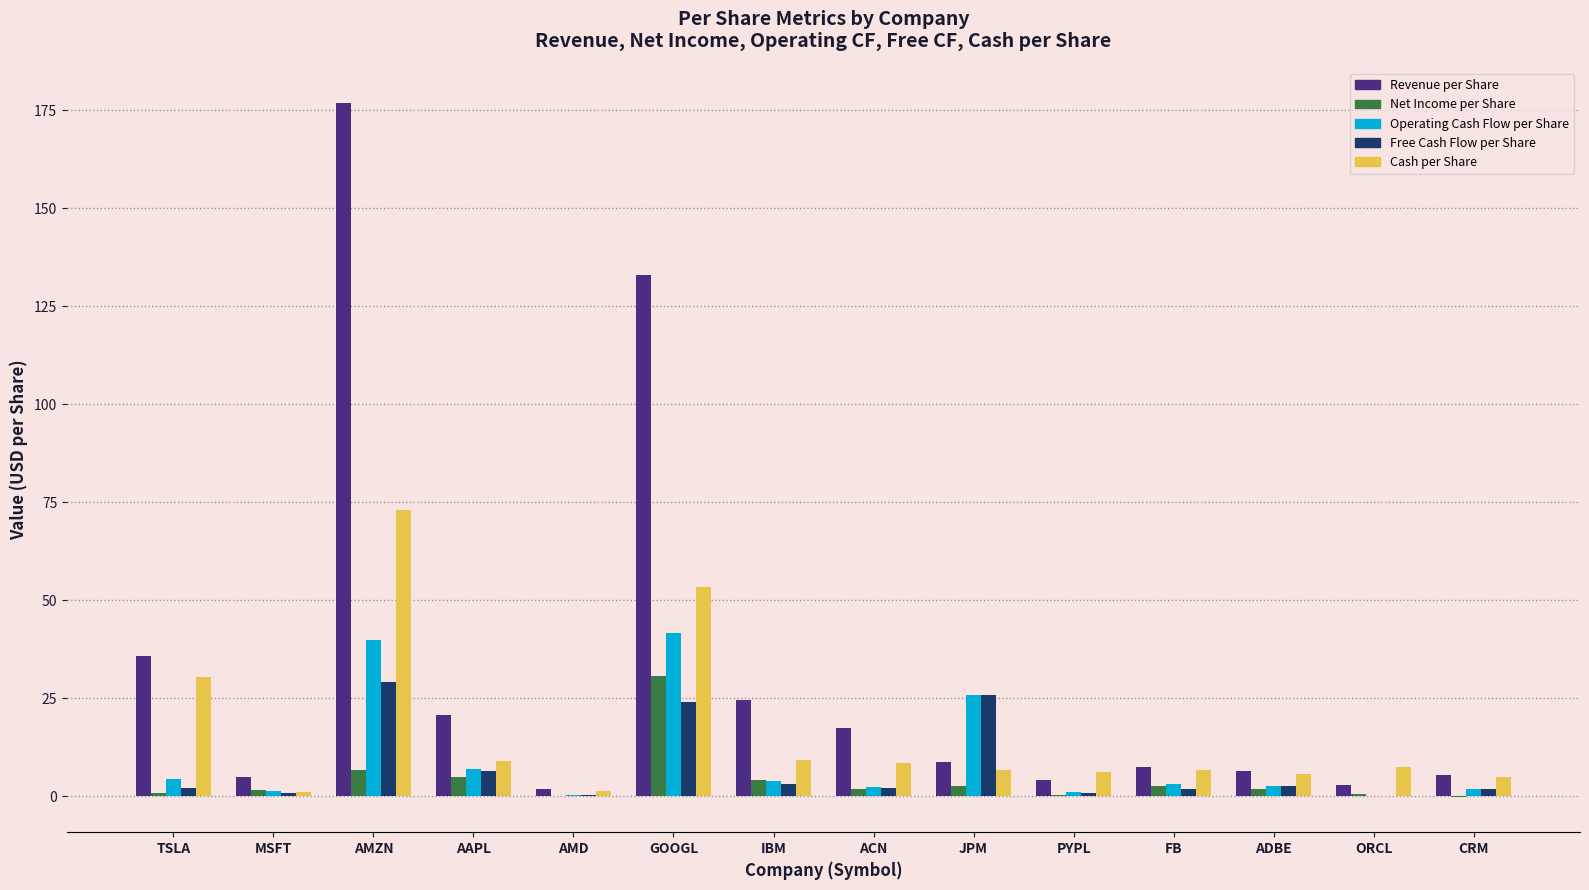

Where is Revenue per Share nearest to the value 89?

GOOGL